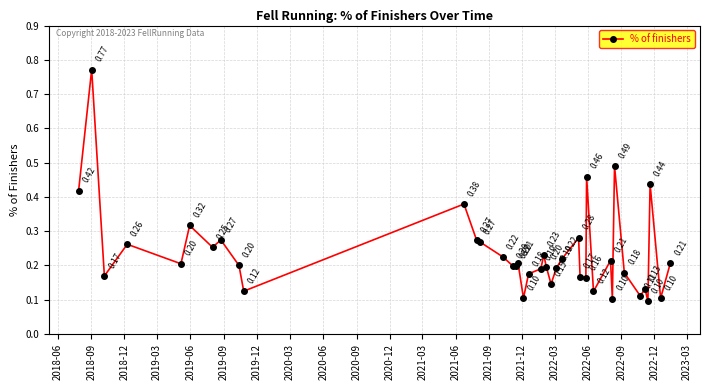

What is the sum of all values?

9.5